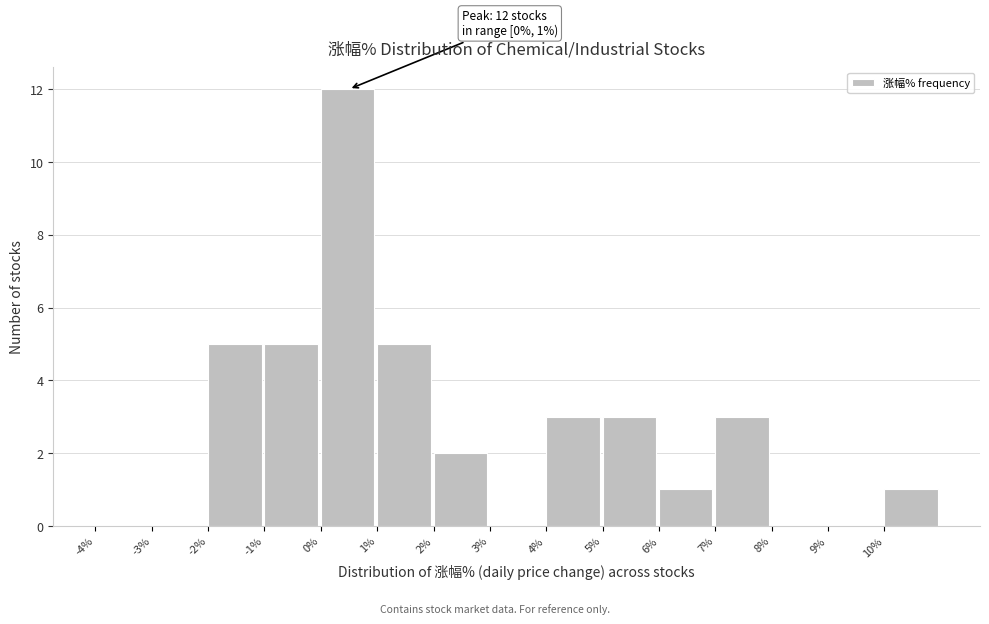

Which range on the x-axis has the tallest bar?

0 to 1